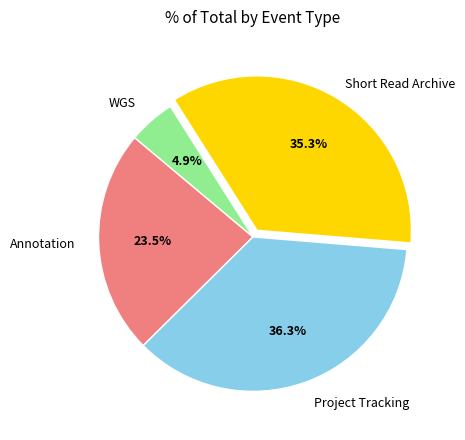

To the nearest percent, what percentage of the pie is Short Read Archive?

35%